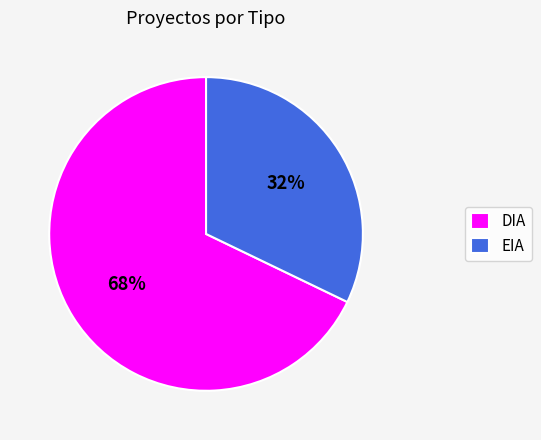

True or false: EIA accounts for 32% of the total.

True